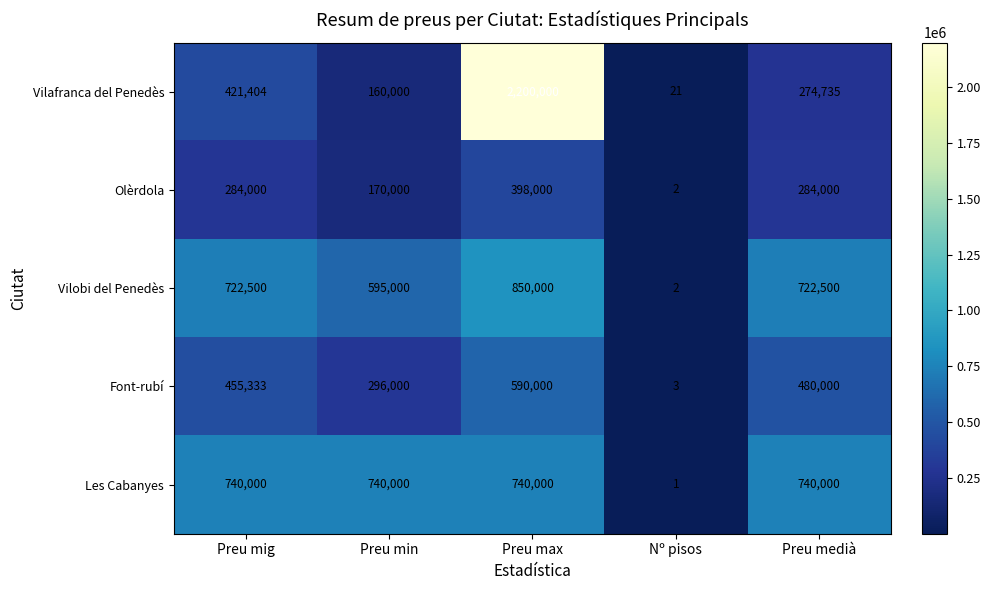

Between Preu mig and Preu medià, which series saw the biggest shift?

Vilafranca del Penedès